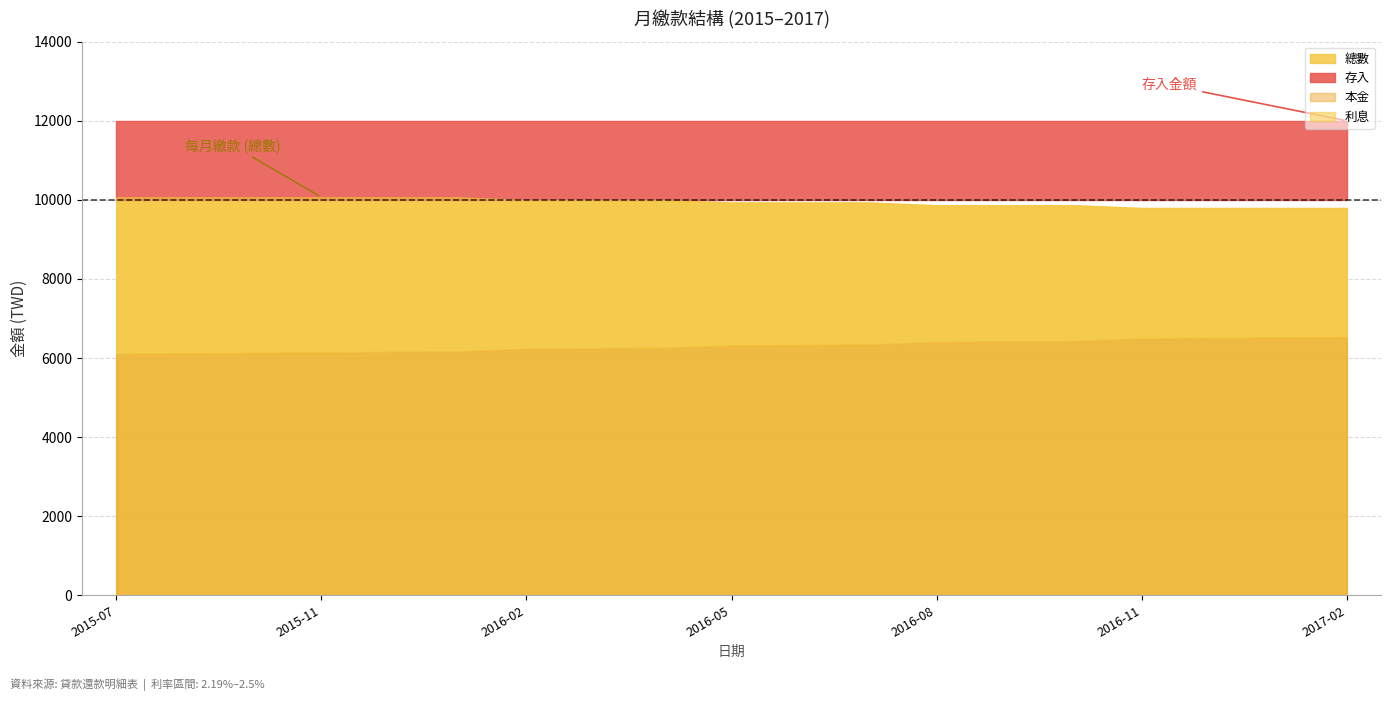

What is the difference between the 利息 values at 2015-12-01 and 2015-10-01?

26